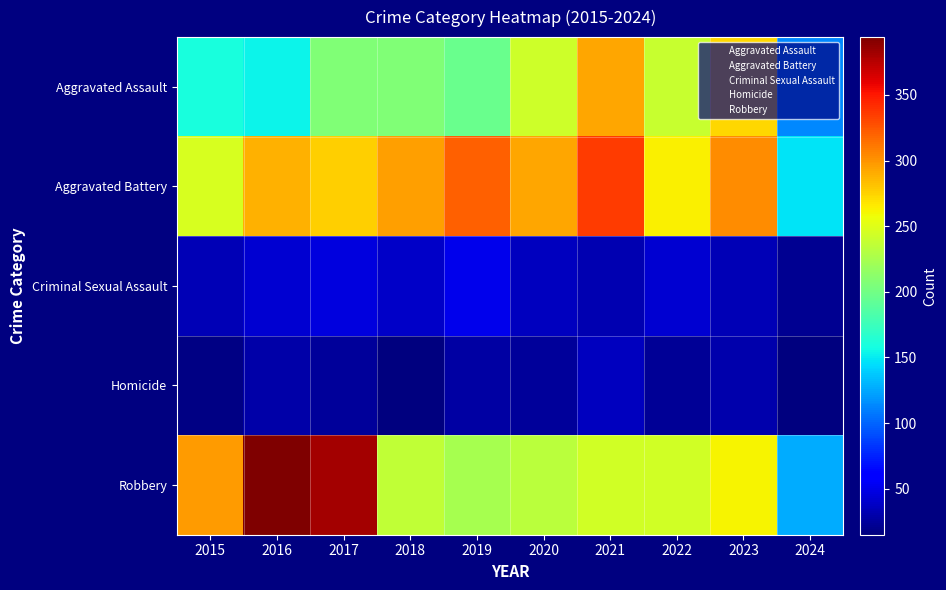

Reading left to right, transcribe all the data shown in this chart.

Aggravated Assault: 2015=160	2016=154	2017=207	2018=206	2019=197	2020=242	2021=292	2022=239	2023=273	2024=114
Aggravated Battery: 2015=246	2016=288	2017=277	2018=296	2019=321	2020=293	2021=336	2022=263	2023=303	2024=147
Criminal Sexual Assault: 2015=34	2016=43	2017=47	2018=40	2019=51	2020=36	2021=32	2022=42	2023=33	2024=22
Homicide: 2015=17	2016=29	2017=24	2018=15	2019=27	2020=24	2021=37	2022=23	2023=31	2024=16
Robbery: 2015=297	2016=394	2017=381	2018=237	2019=224	2020=233	2021=244	2022=243	2023=262	2024=127